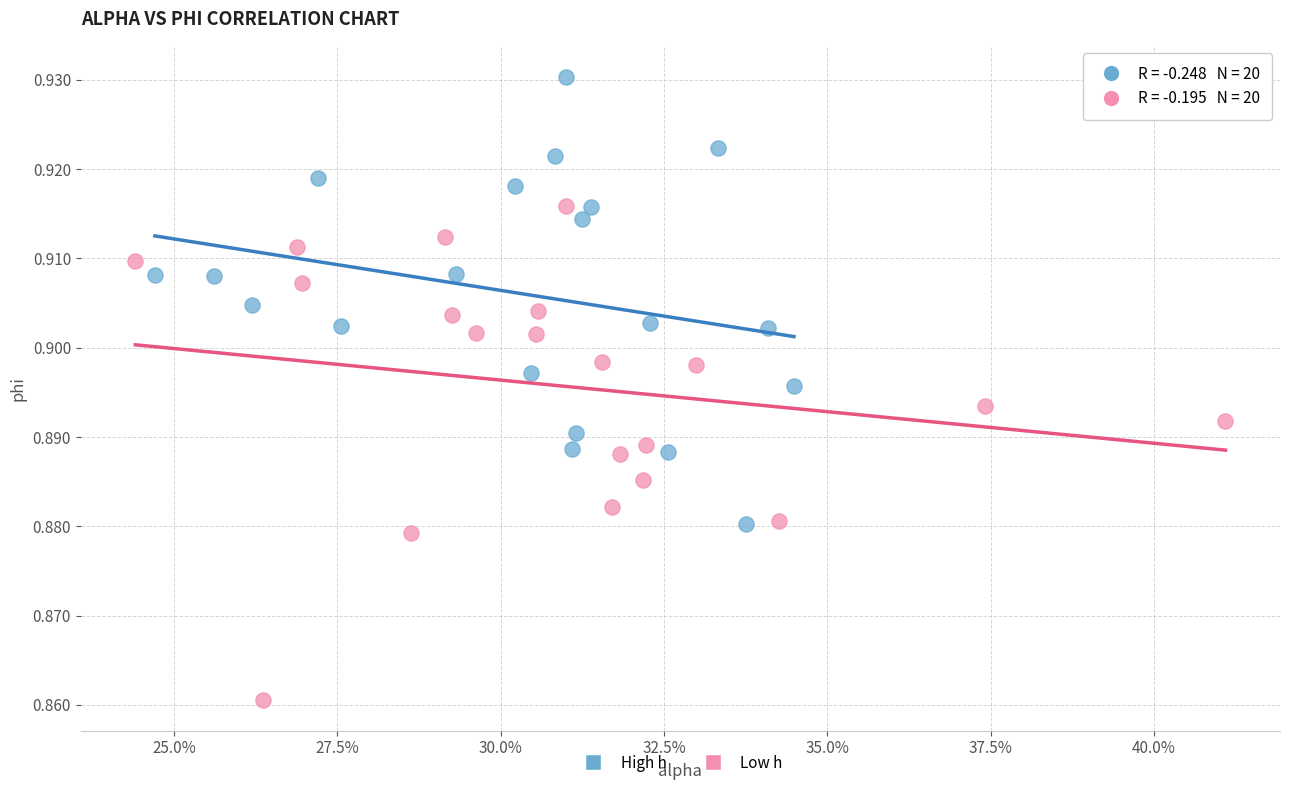

Which series has the largest Y range (max minus min)?

Low h